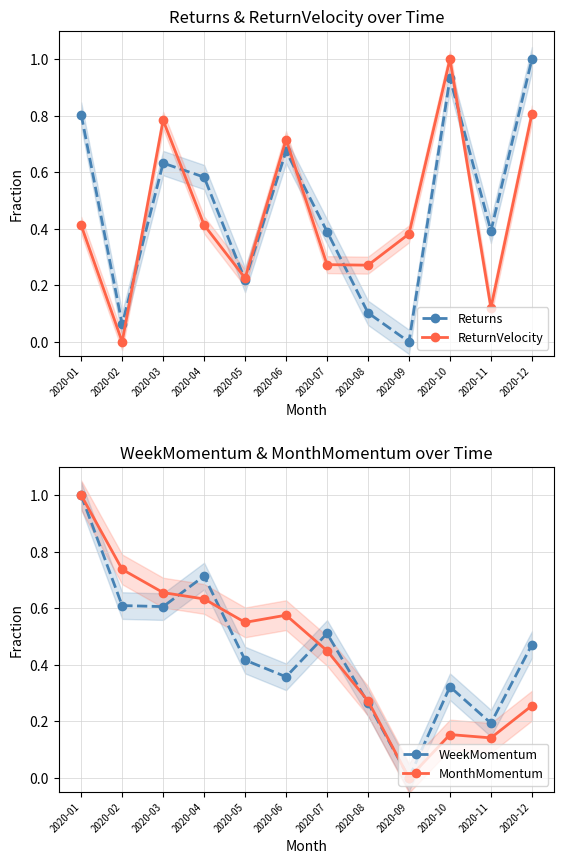

Count the WeekMomentum values in the range 0 to 1.

12